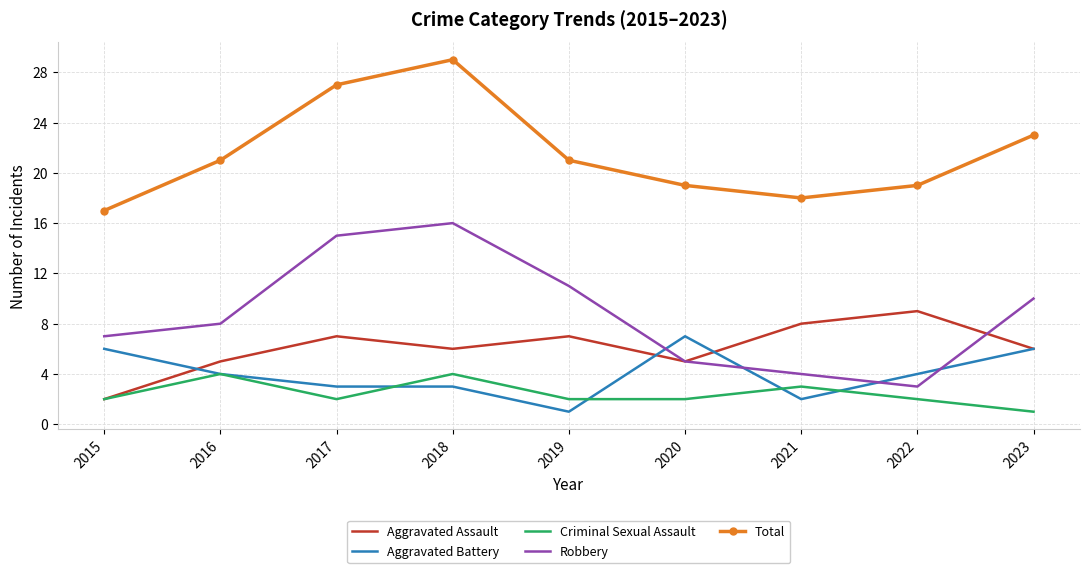

Which series has the largest range (max minus min)?

Robbery